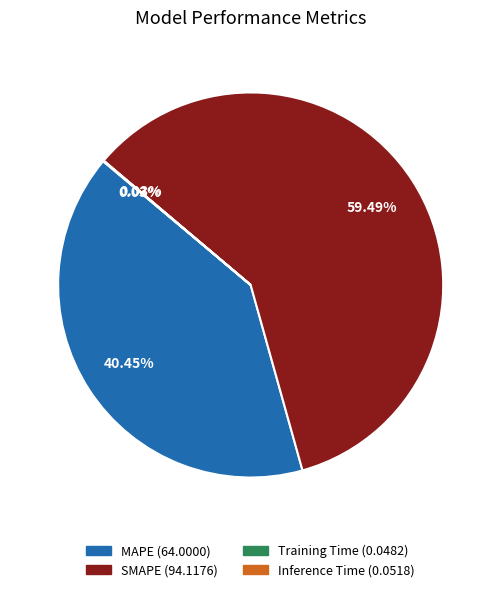

Is it true that SMAPE is 72% of the pie?

False